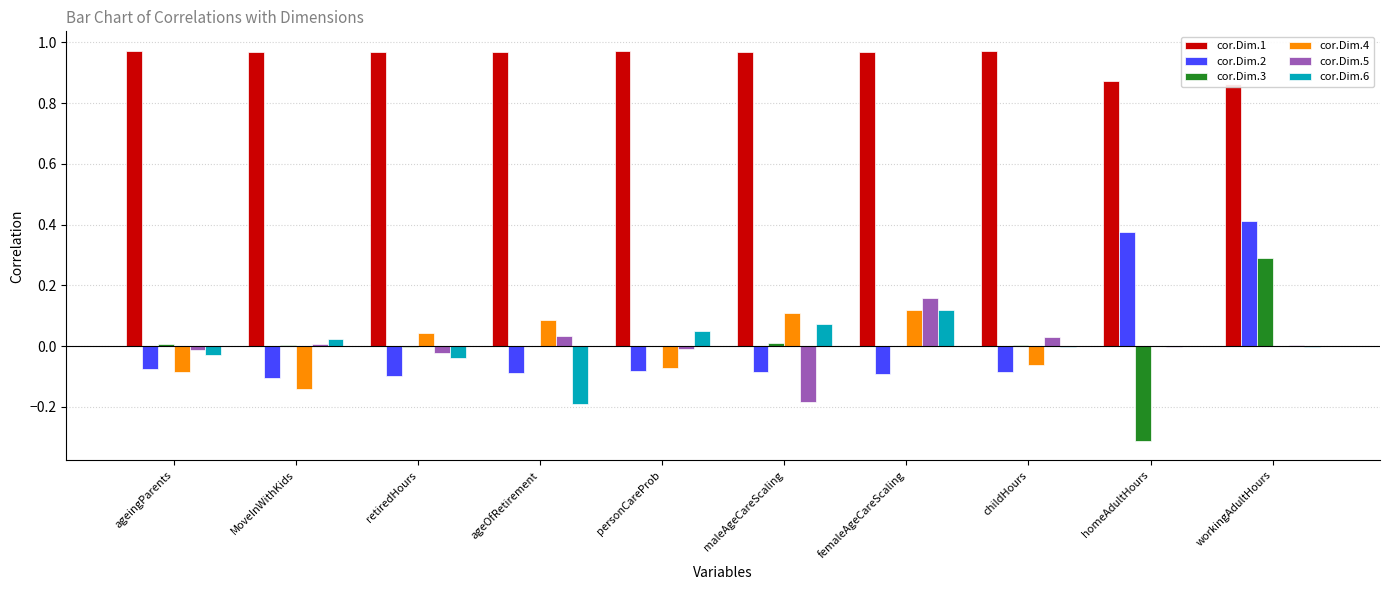

Which category has the highest value across all series?

ageingParents